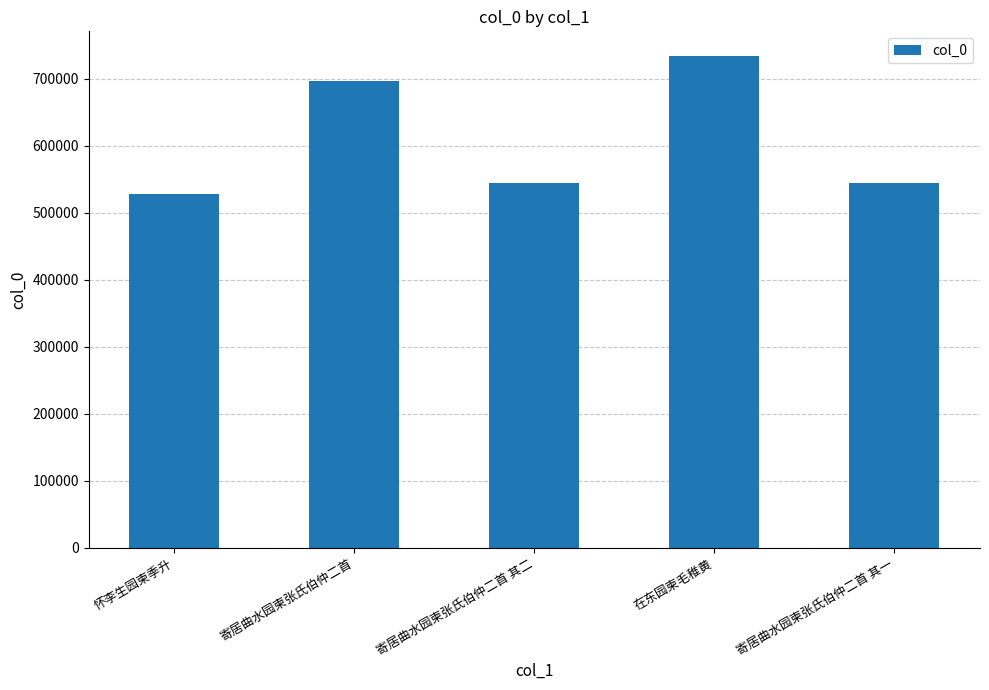

What is the sum of all values?

3047231